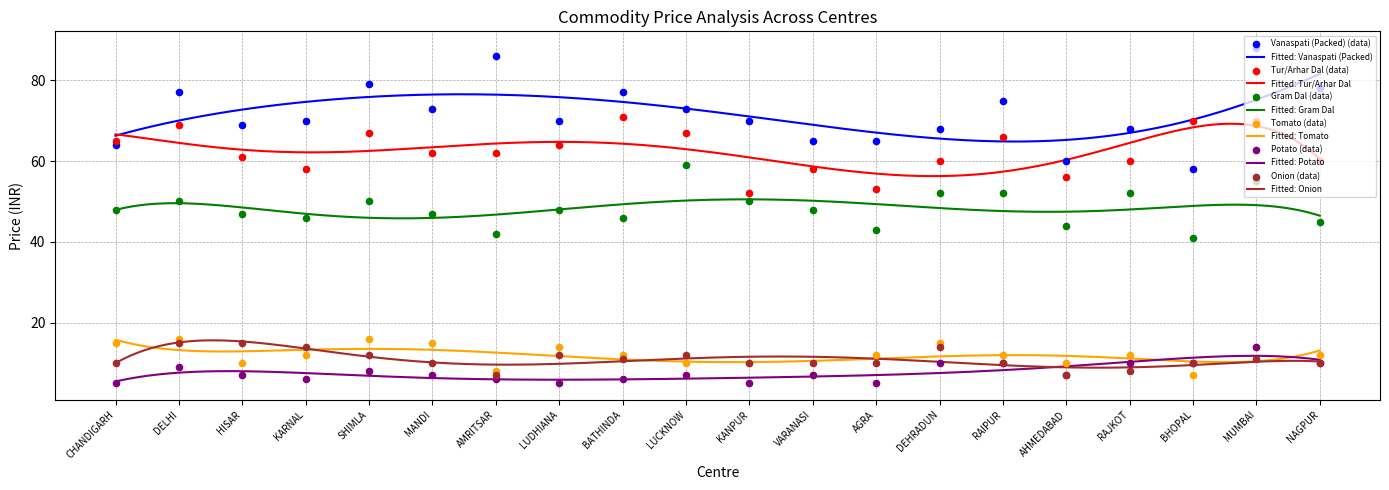

What are all the series names shown in the legend?

Vanaspati (Packed), Tur/Arhar Dal, Gram Dal, Tomato, Potato, Onion